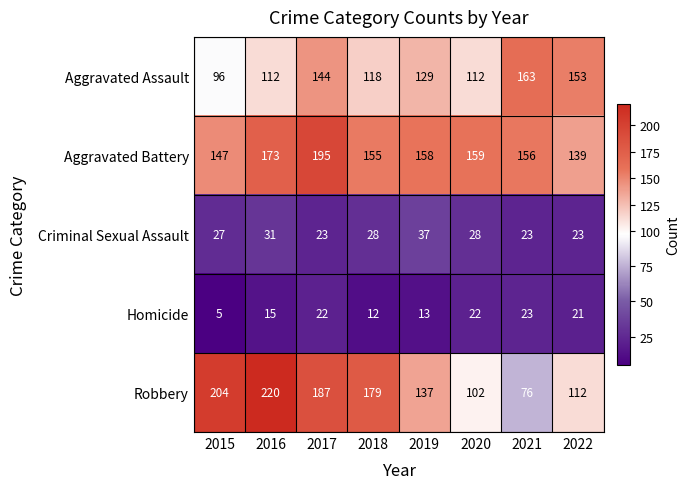

True or false: Homicide has a value of 22 at 2020.

True